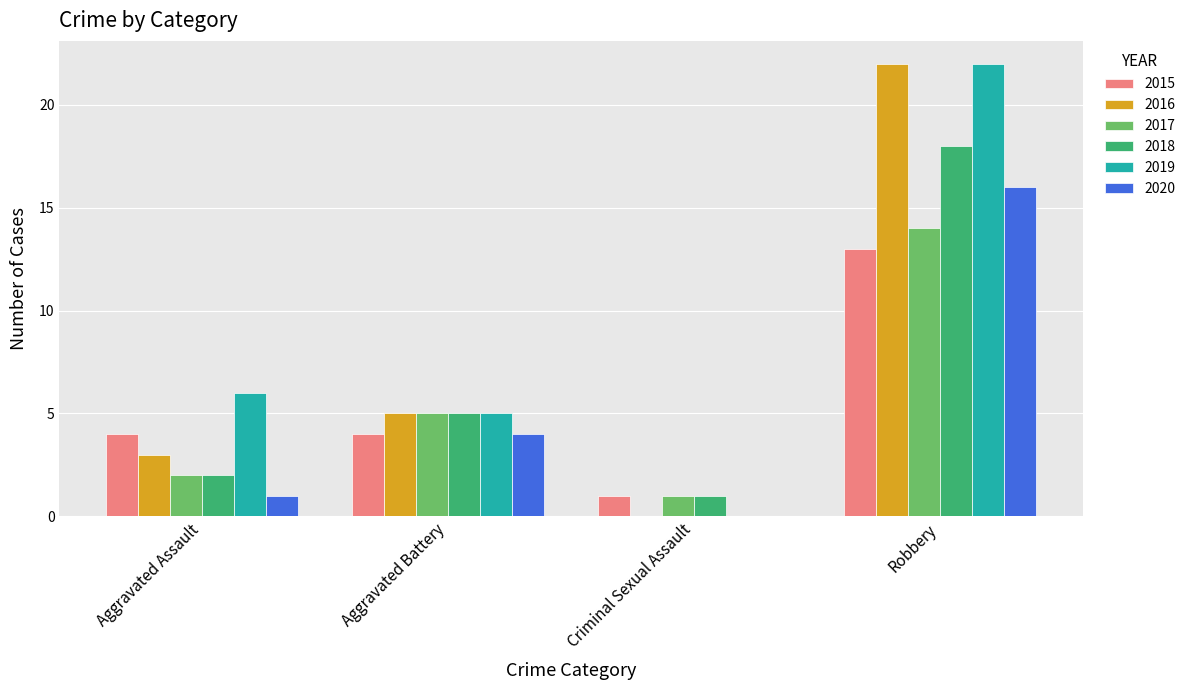

Between Aggravated Assault and Robbery, which series saw the biggest shift?

2016